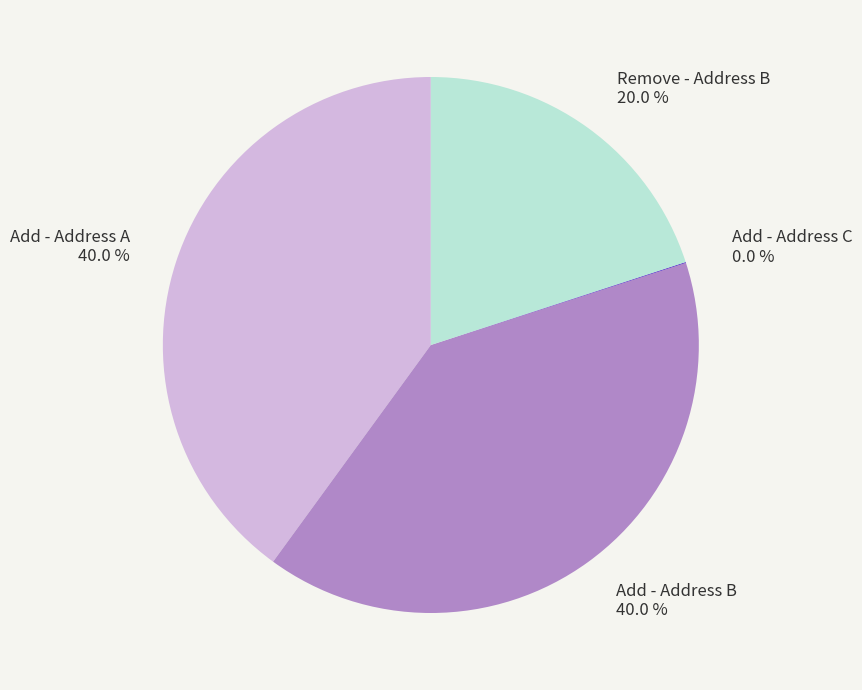

To the nearest percent, what is the difference between the largest and smallest slice percentages?

40%